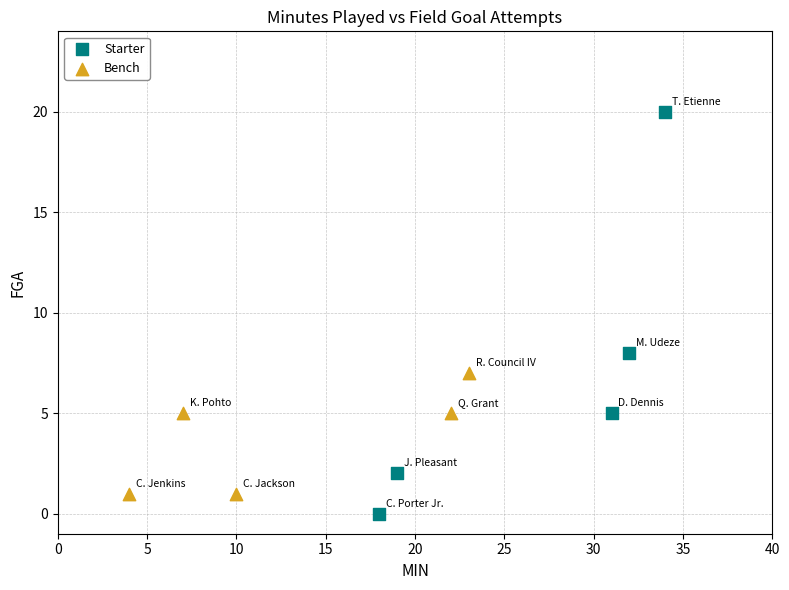

Which series has the largest Y range (max minus min)?

Starter